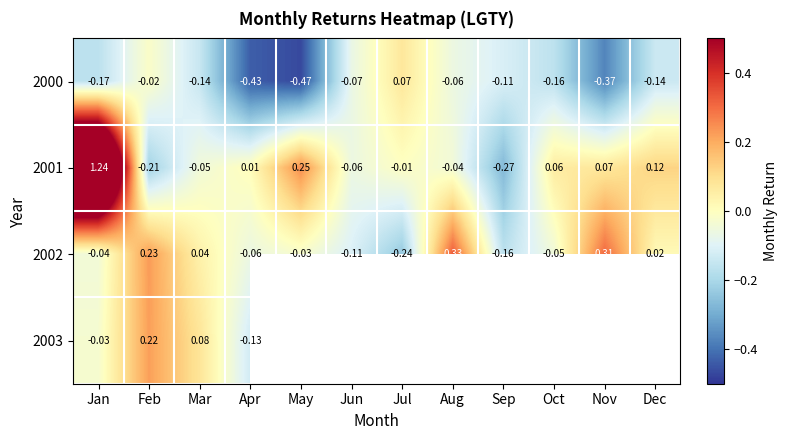

How many values in the 2002 series exceed 0?

5